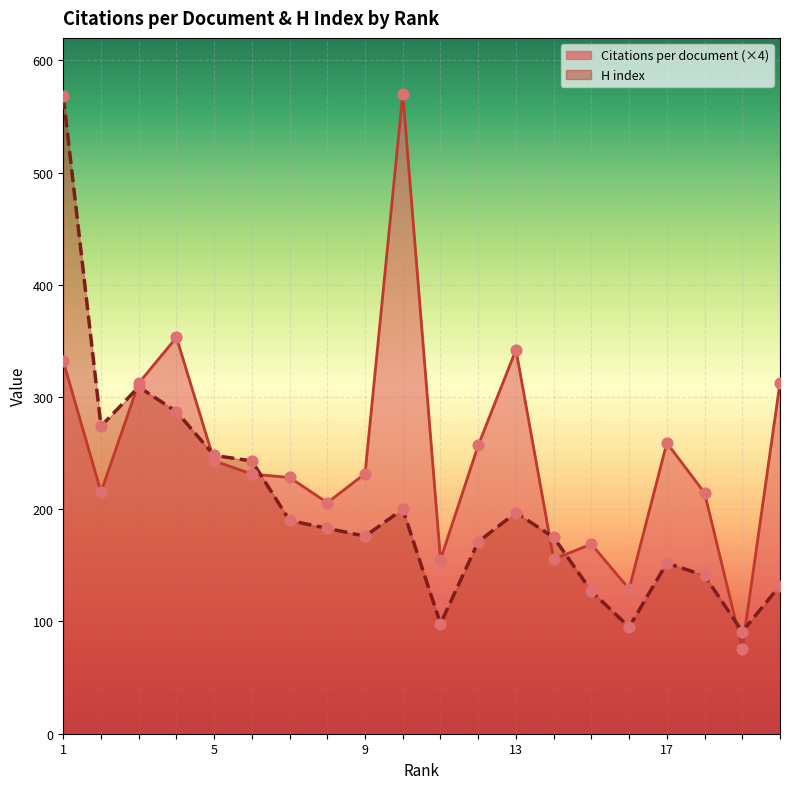

What are all the series names shown in the legend?

Citations per document, H index